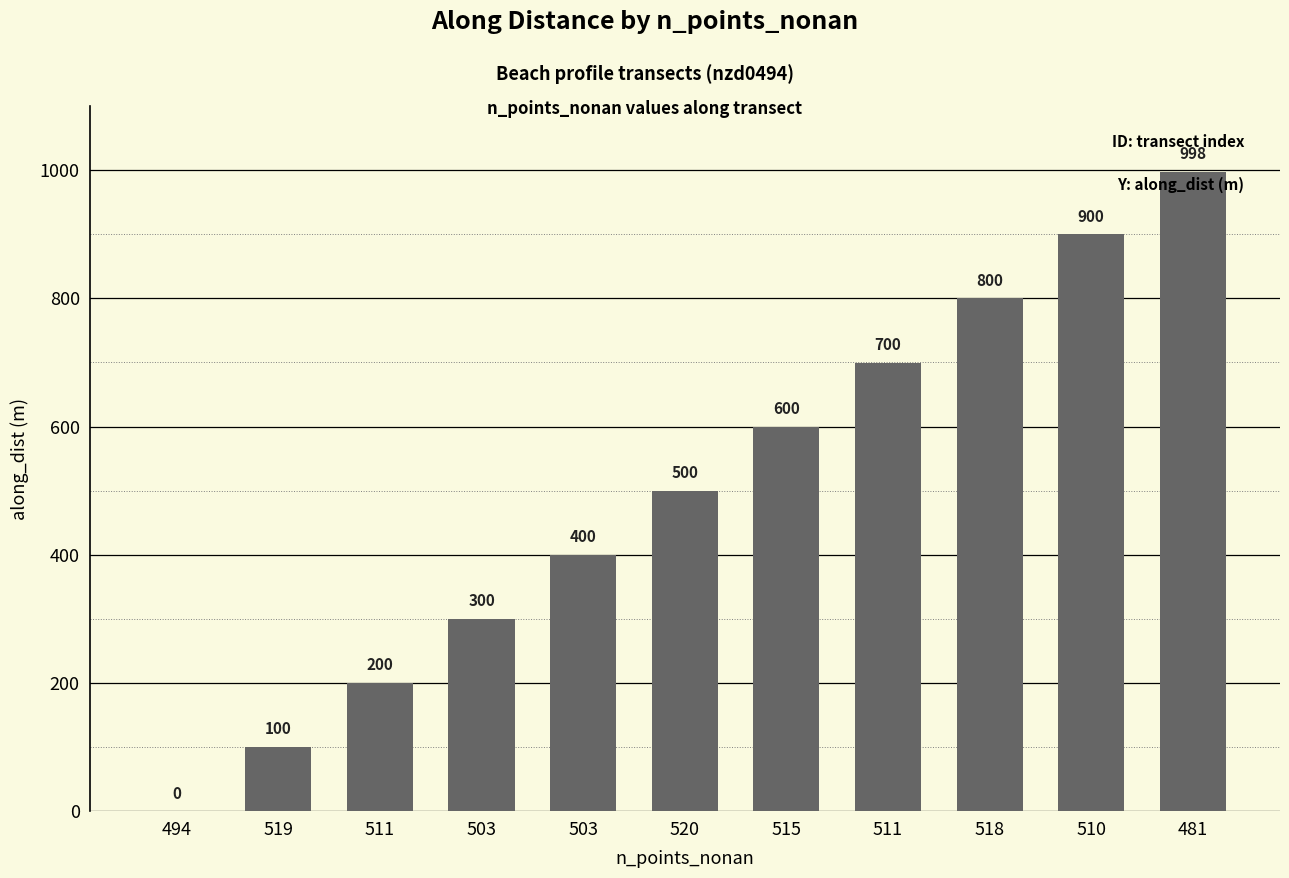

Between 520 and 519, which is larger?

520